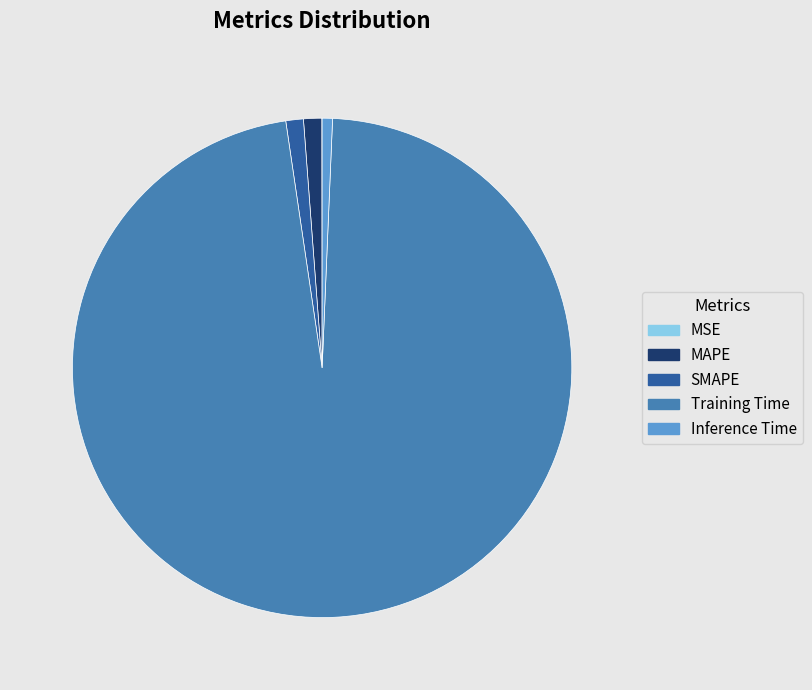

True or false: SMAPE accounts for 1% of the total.

True